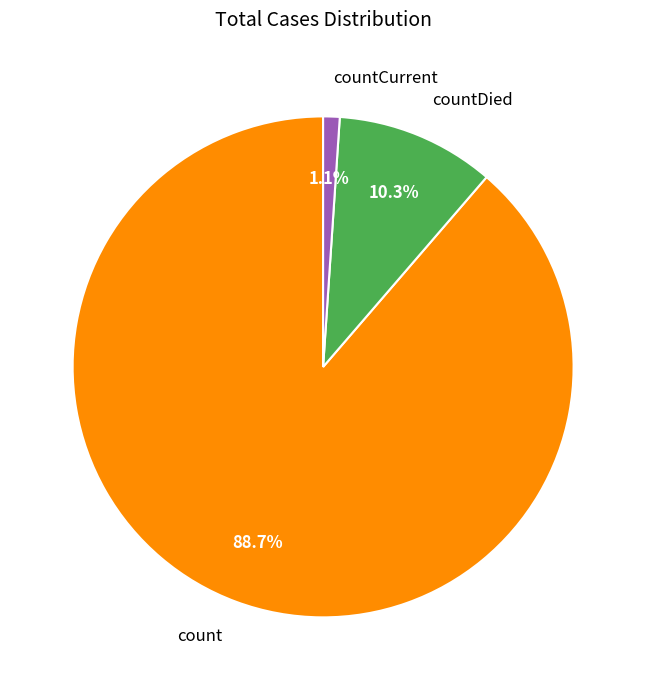

The countCurrent slice represents 11% of the pie. True or false?

False